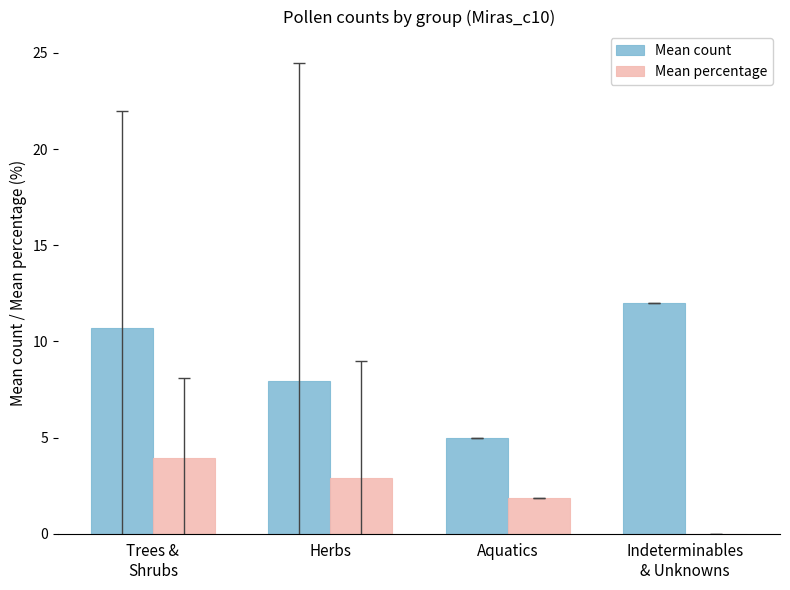

How many categories are shown in the chart?

4